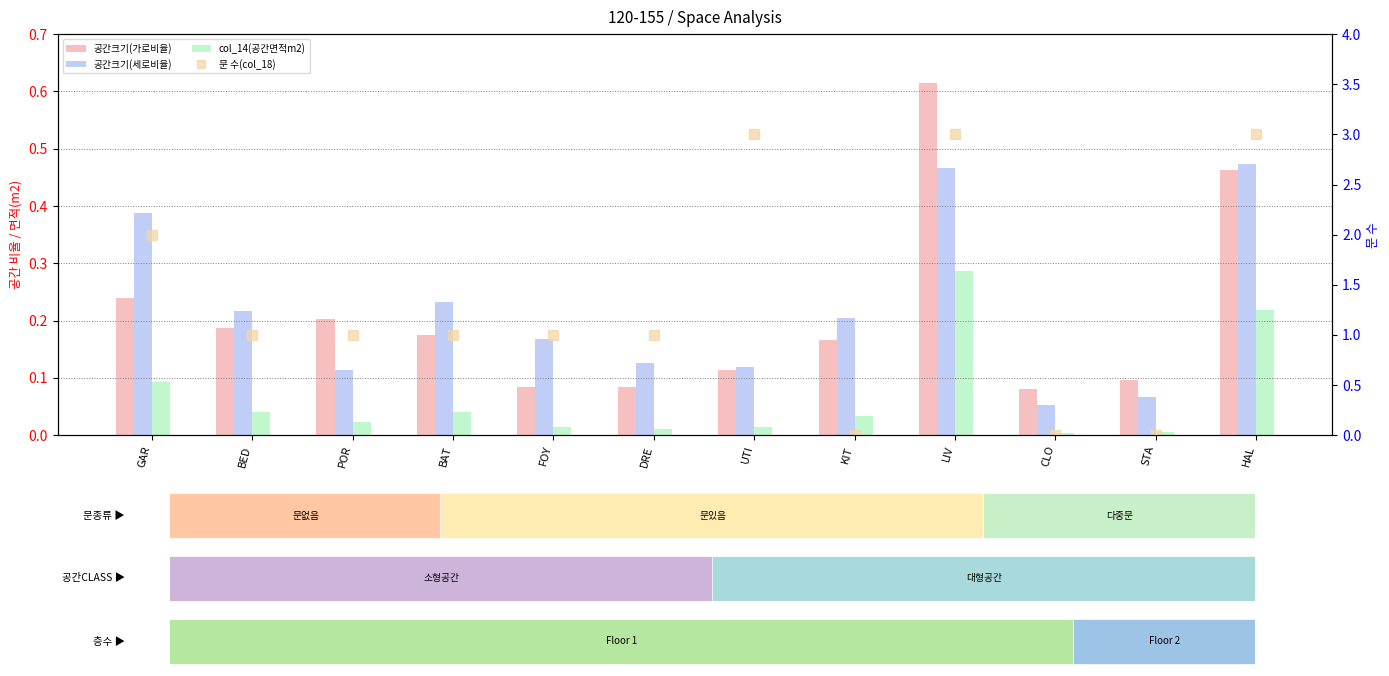

Which category has the lowest value in the col_14(공간면적m2) series?

CLO